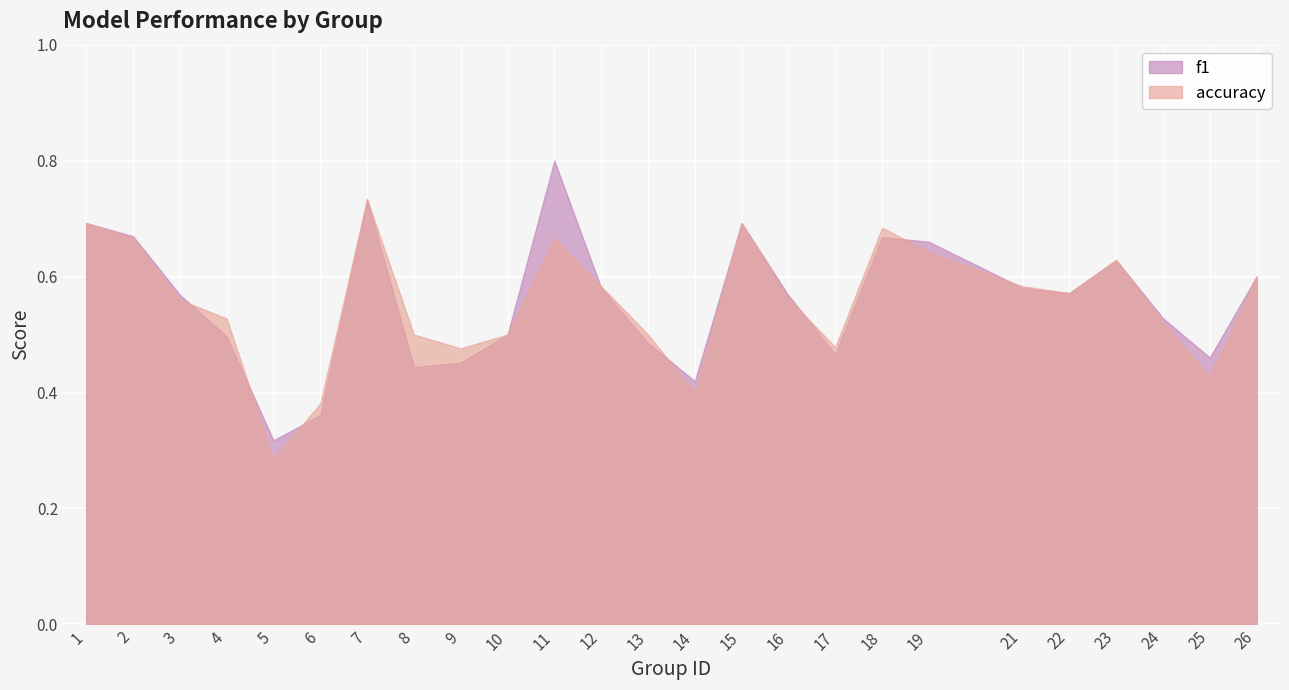

At how many categories does at least one series exceed 0?

25